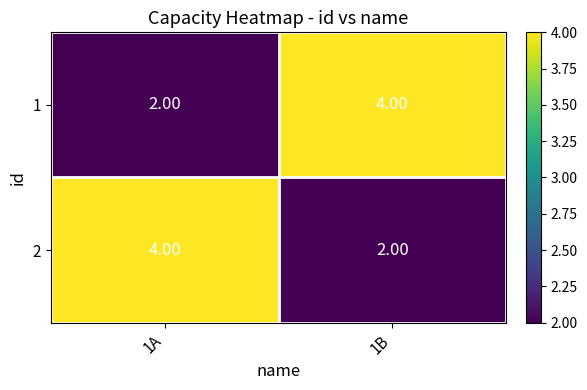

What is the spread (max minus min) of values at 1A?

2